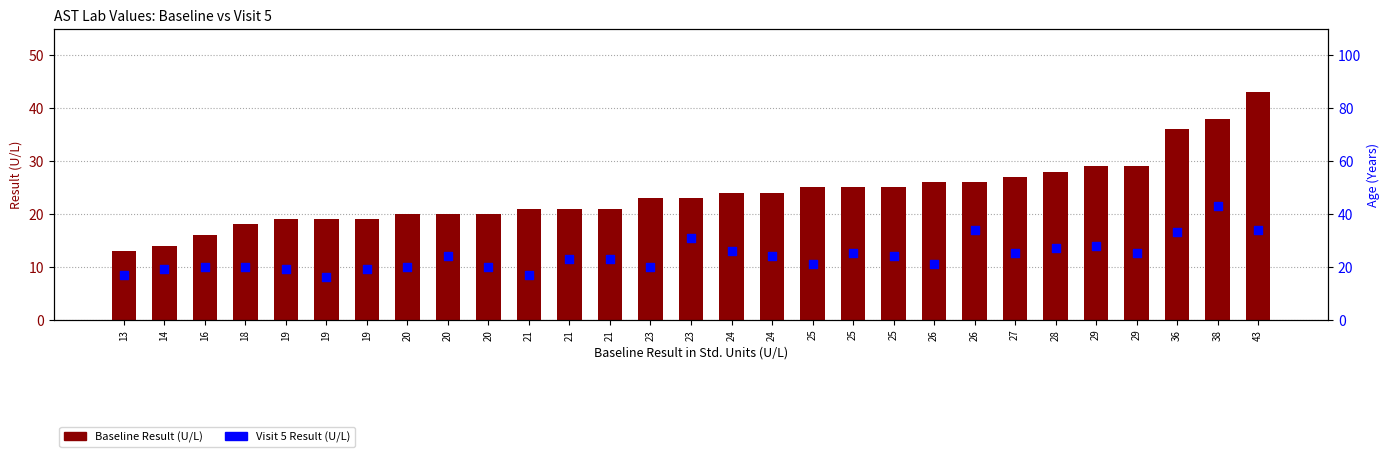

Which series has the largest Y range (max minus min)?

Baseline Result (U/L)